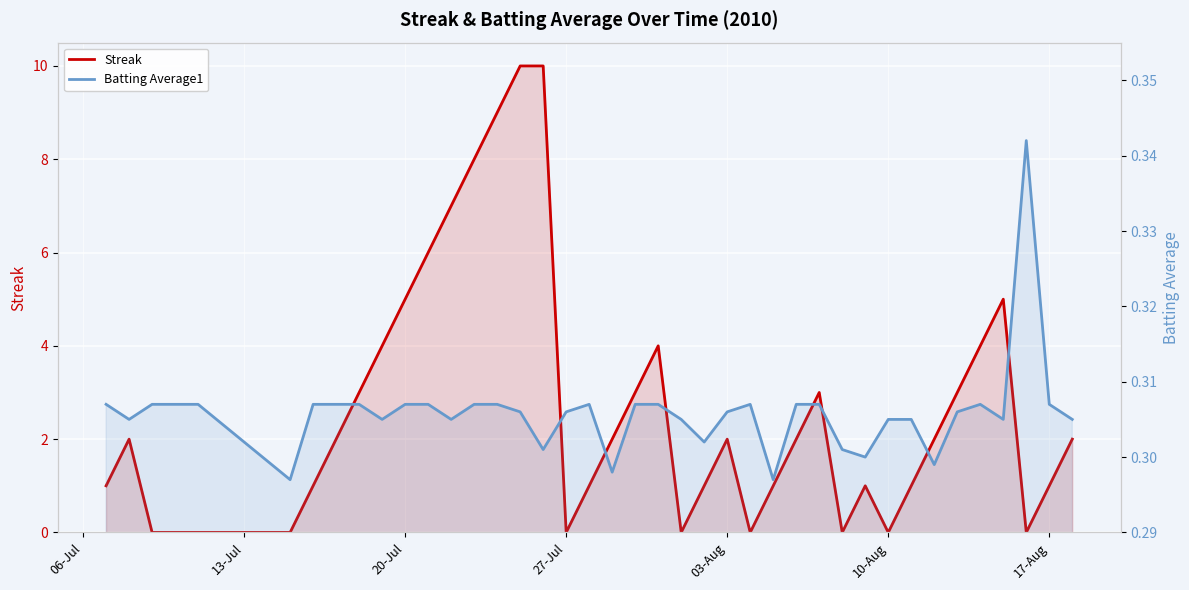

How many Batting Average1 values are between 0 and 1?

40